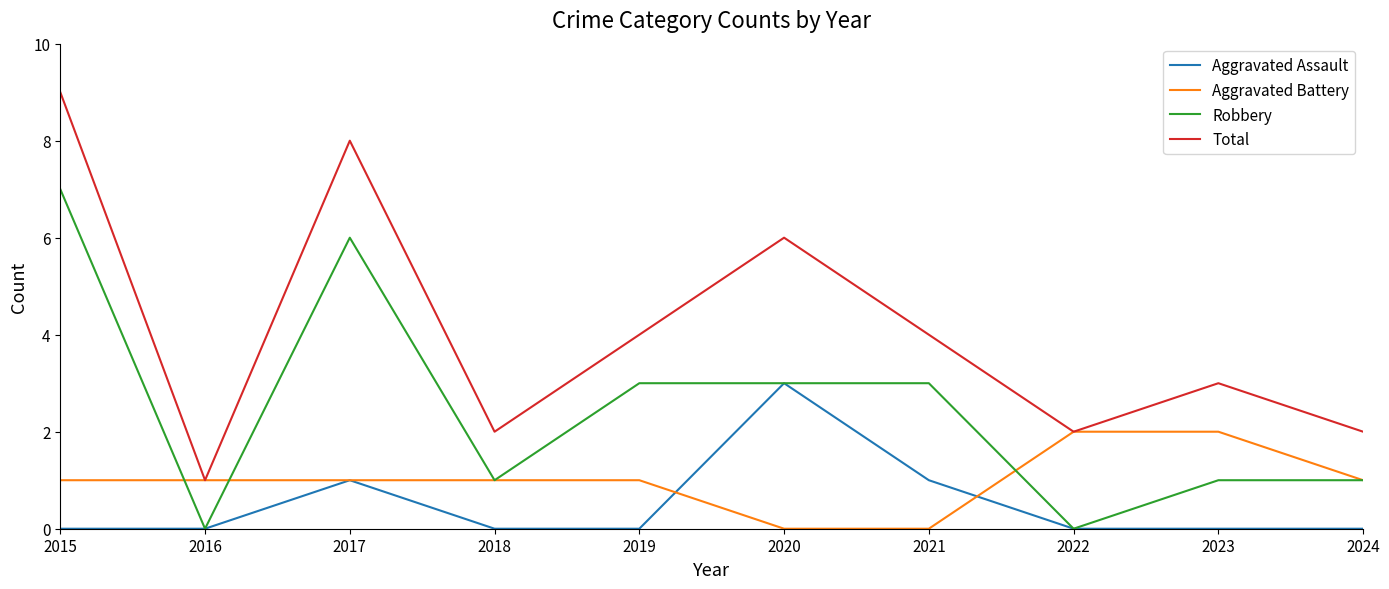

Reading right to left, extract all data points from this chart.

Aggravated Assault: 0	0	0	1	3	0	0	1	0	0
Aggravated Battery: 1	2	2	0	0	1	1	1	1	1
Robbery: 1	1	0	3	3	3	1	6	0	7
Total: 2	3	2	4	6	4	2	8	1	9